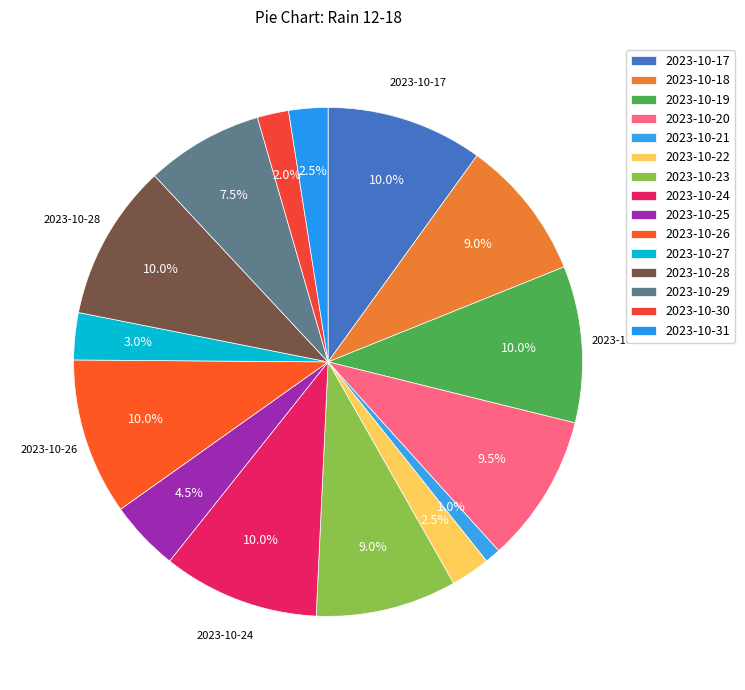

How many slices are in this pie chart?

15